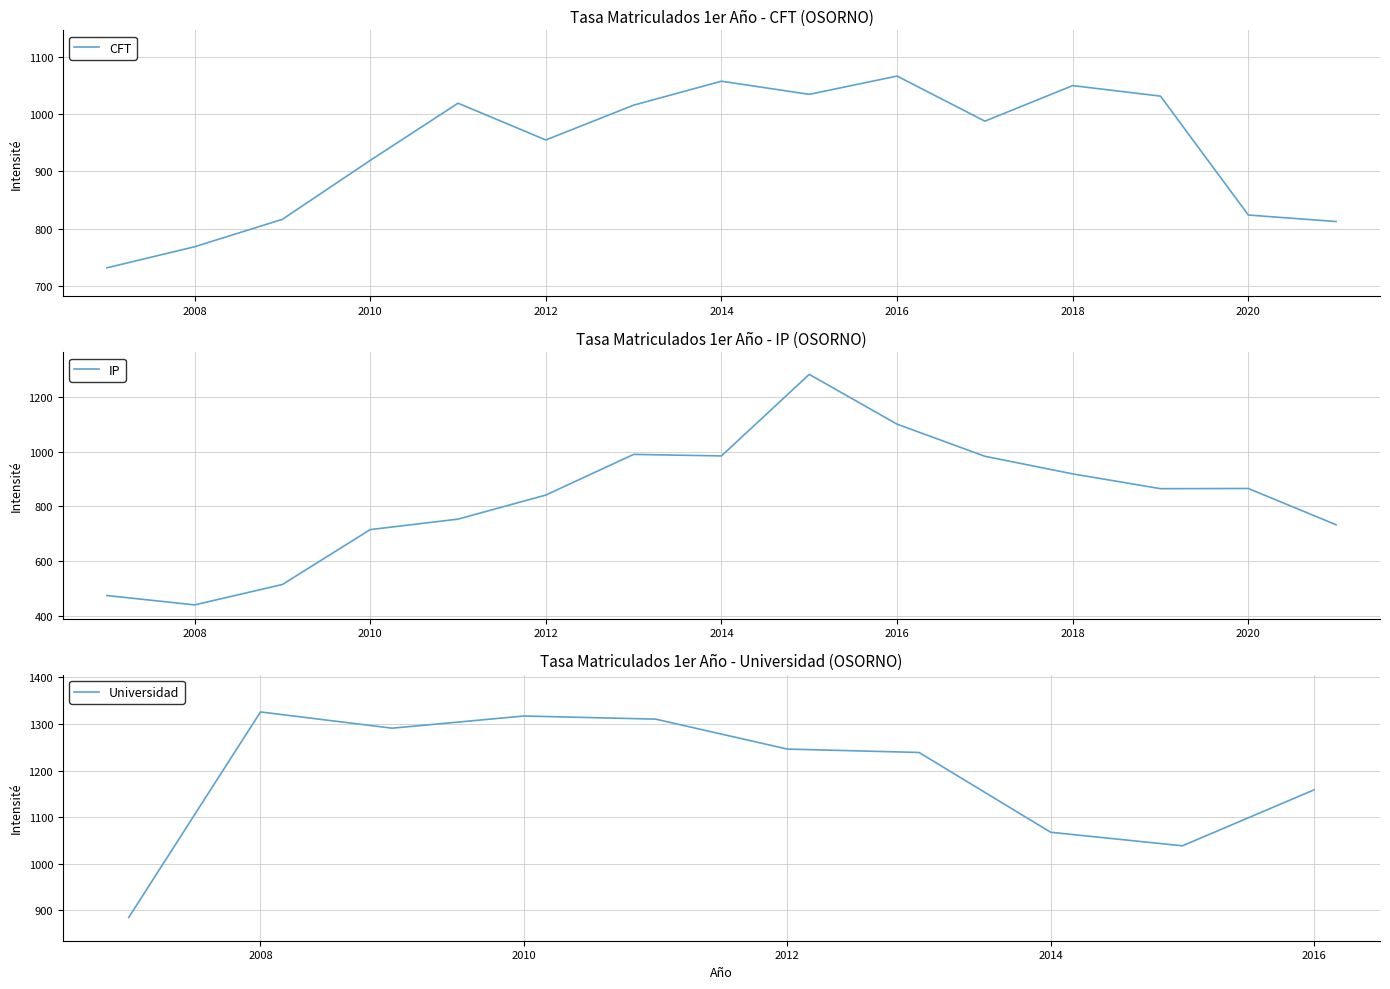

What is the value of the IP point at the 1st from the left?

474.6